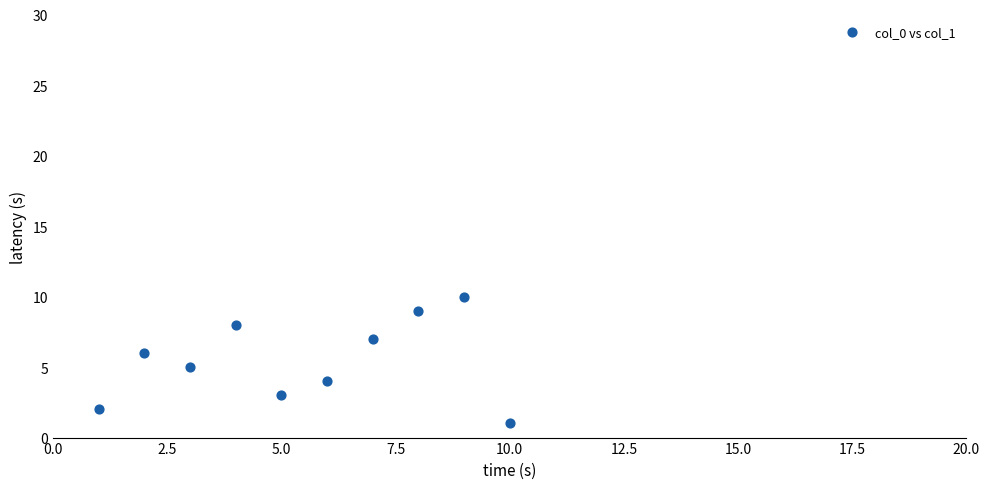

What is the range of X values (max minus min)?

9